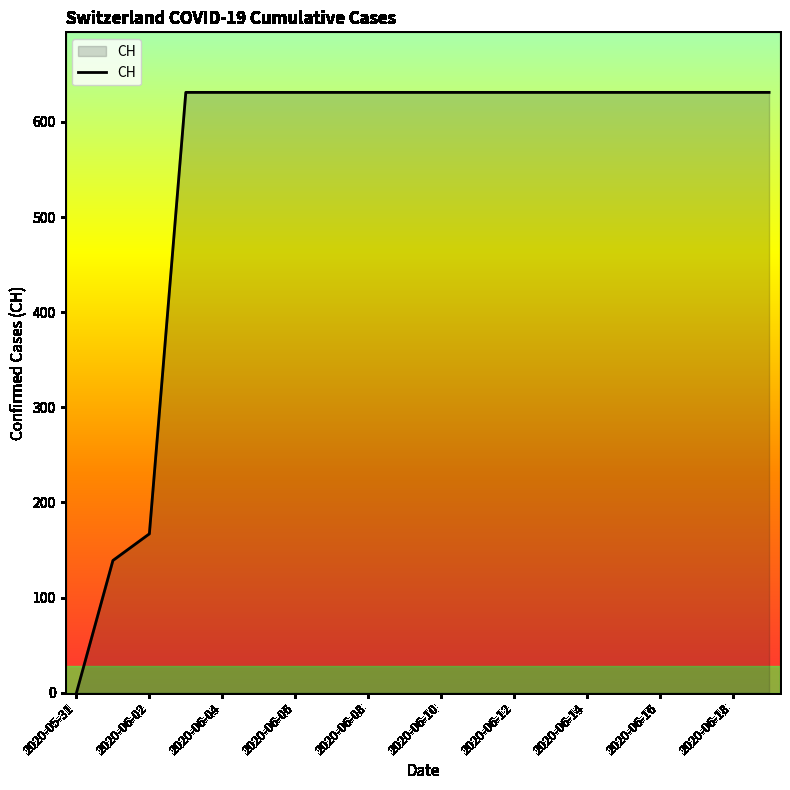

What is the greatest value displayed?

631